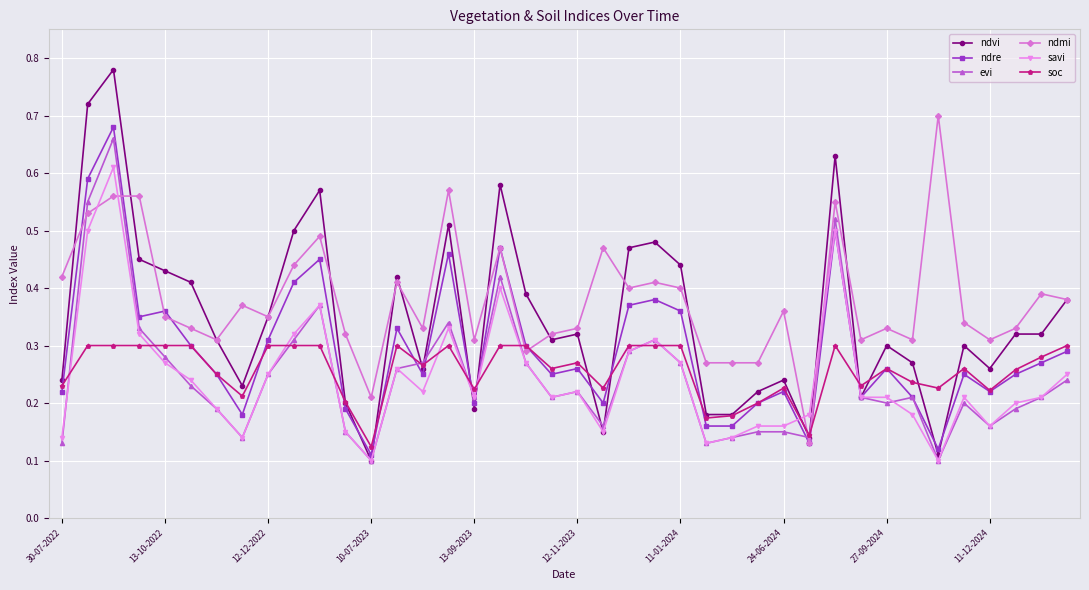

How many categories are shown in the chart?

40